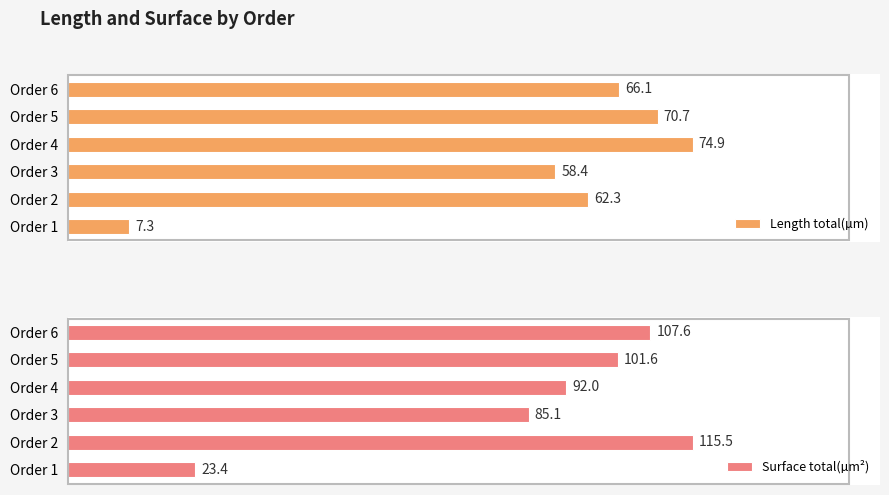

What is the maximum value shown in the chart?

115.5